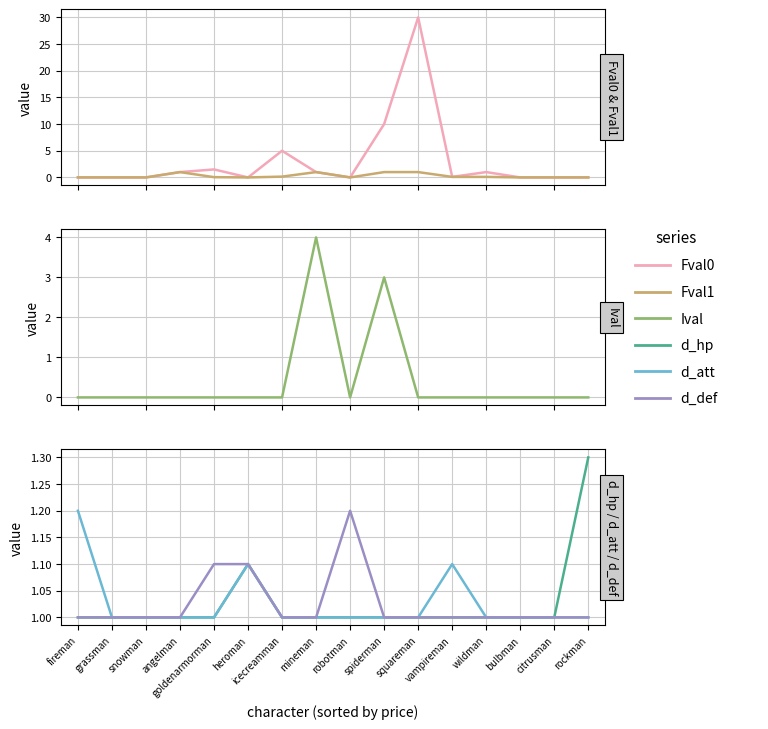

Is this an area chart (filled region under the line)?

No